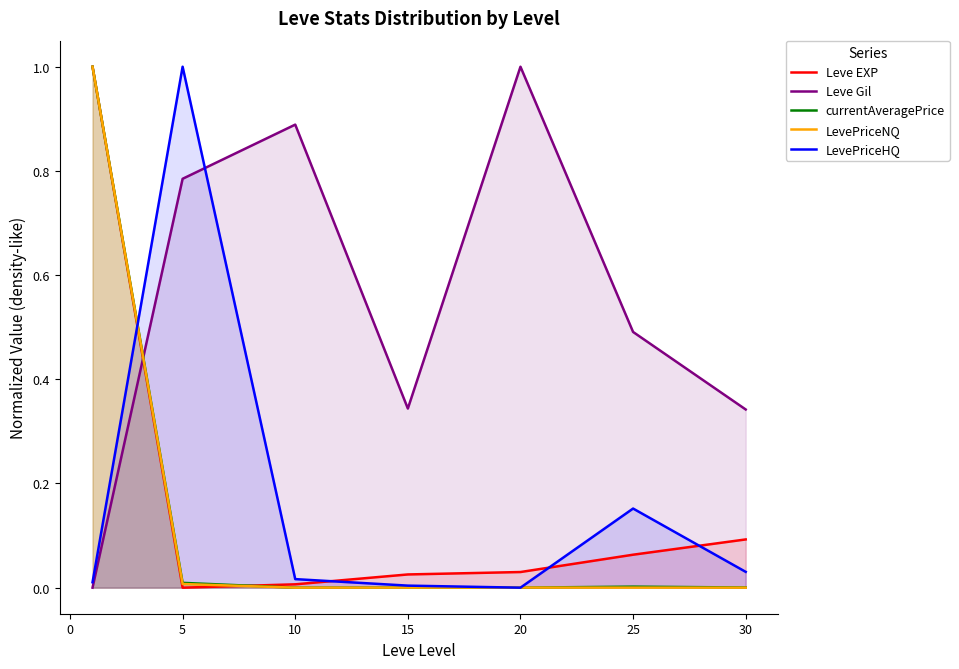

True or false: Leve Gil and Leve EXP cross at least once.

True